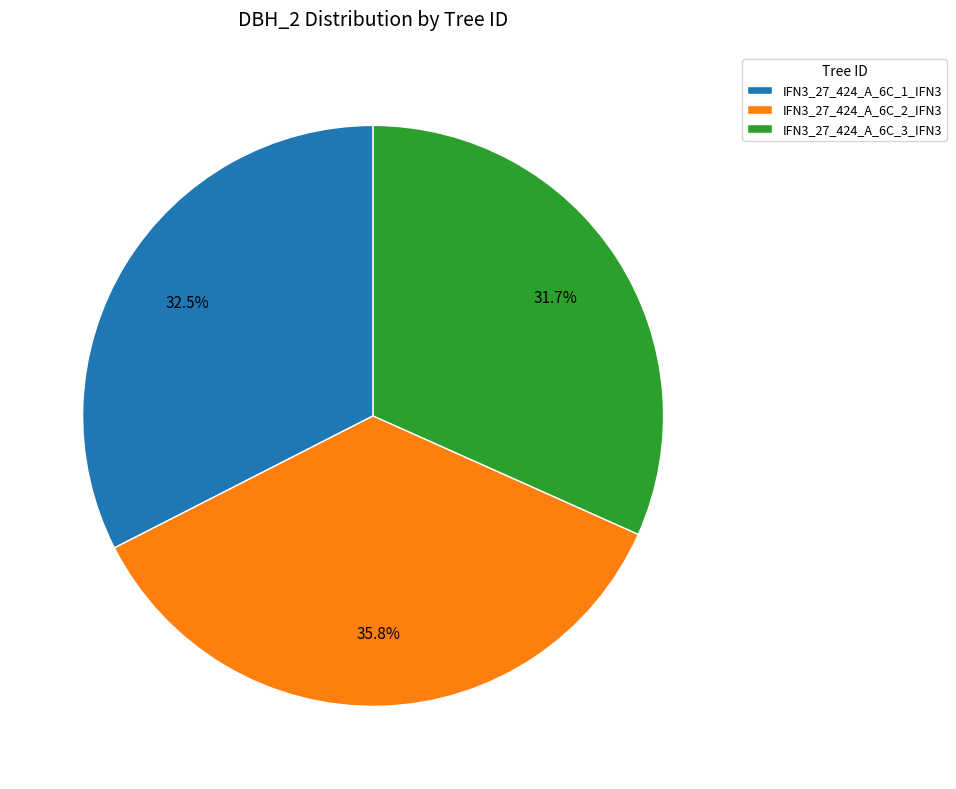

To the nearest percent, what is the difference between the largest and smallest slice percentages?

4%